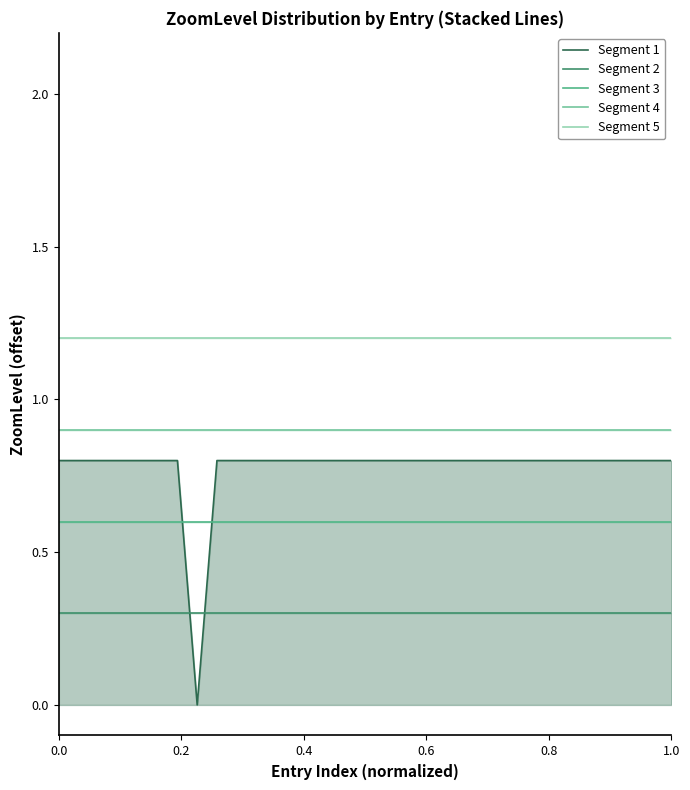

Which series has the largest total across all categories?

Segment 5